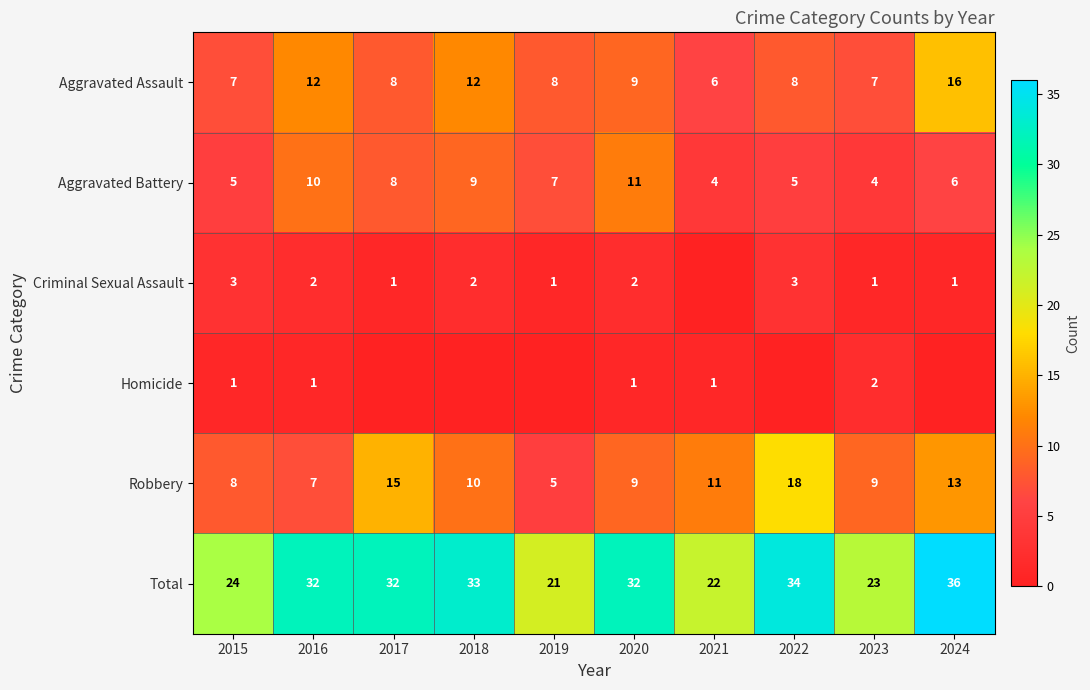

What value does the Robbery series have at 2018, to the nearest 10?

10